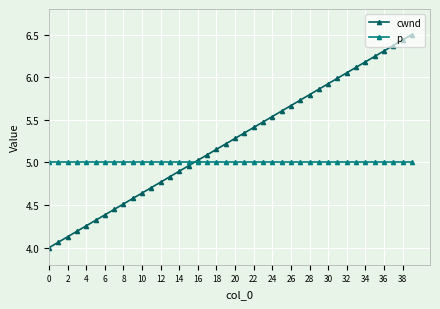

Which series has the largest range (max minus min)?

cwnd